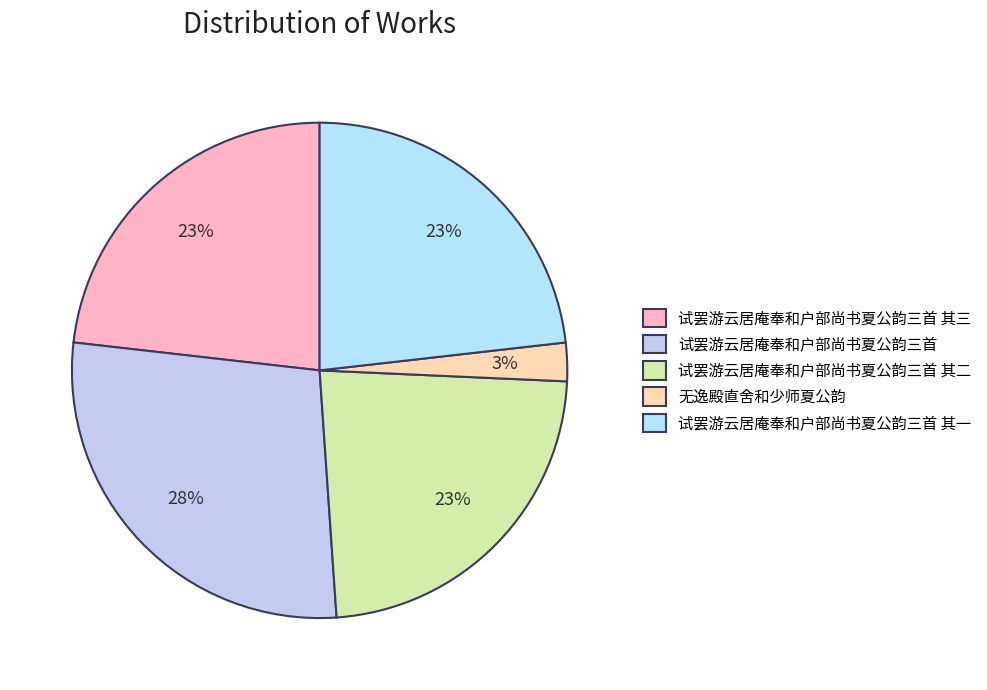

Rank the categories by value from highest to lowest.

试罢游云居庵奉和户部尚书夏公韵三首, 试罢游云居庵奉和户部尚书夏公韵三首 其三, 试罢游云居庵奉和户部尚书夏公韵三首 其二, 试罢游云居庵奉和户部尚书夏公韵三首 其一, 无逸殿直舍和少师夏公韵